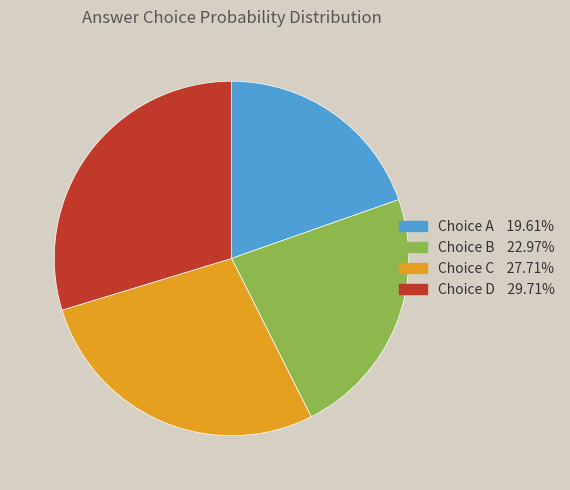

Is there any slice that represents more than half of the pie?

No